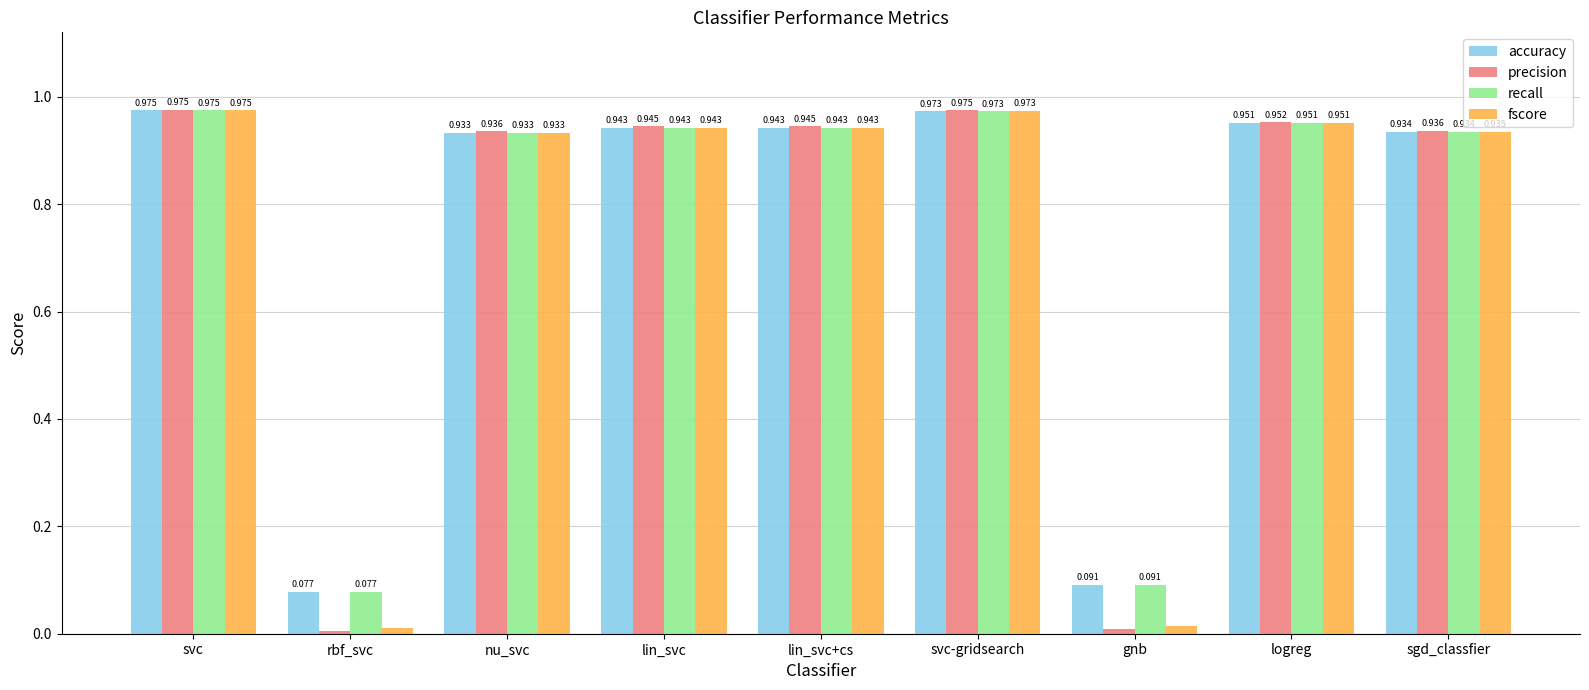

At which category does the chart reach its minimum across all series?

rbf_svc